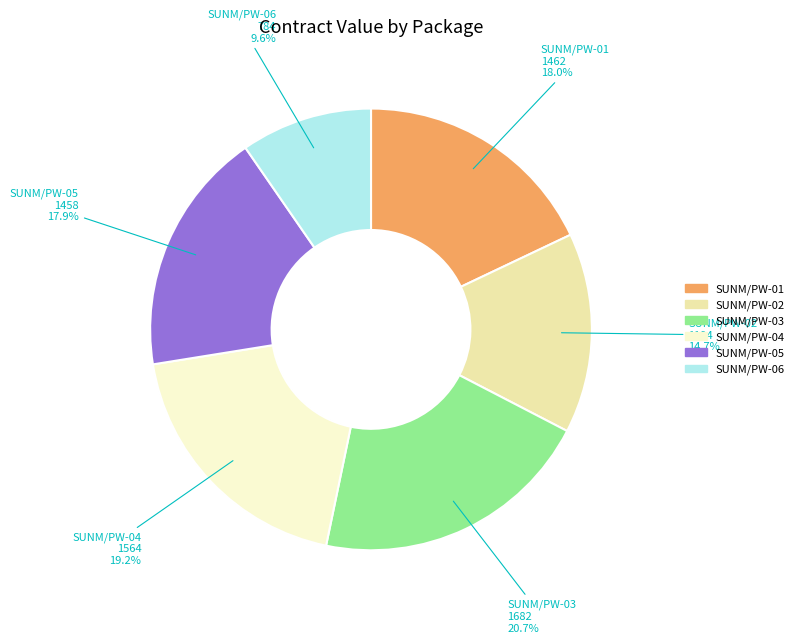

How many segments does this pie chart have?

6